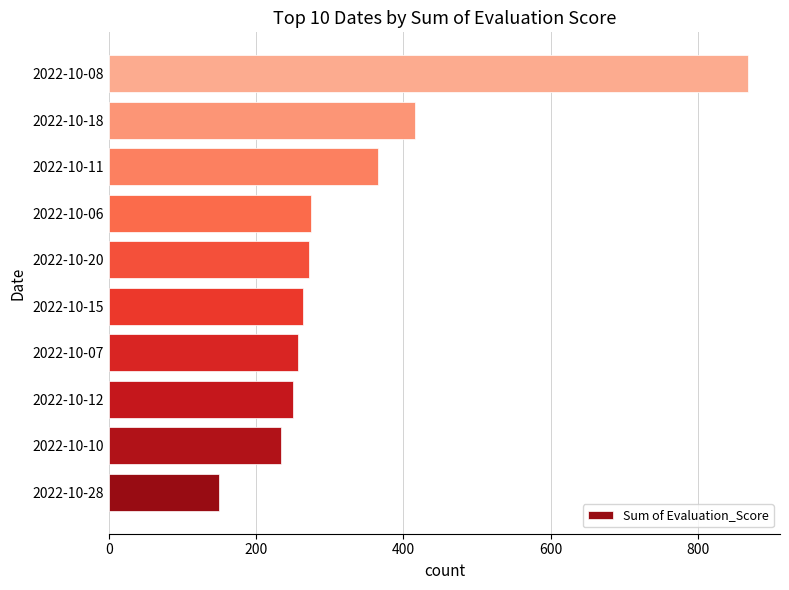

Is it true that the value at 2022-10-15 is 68?

False